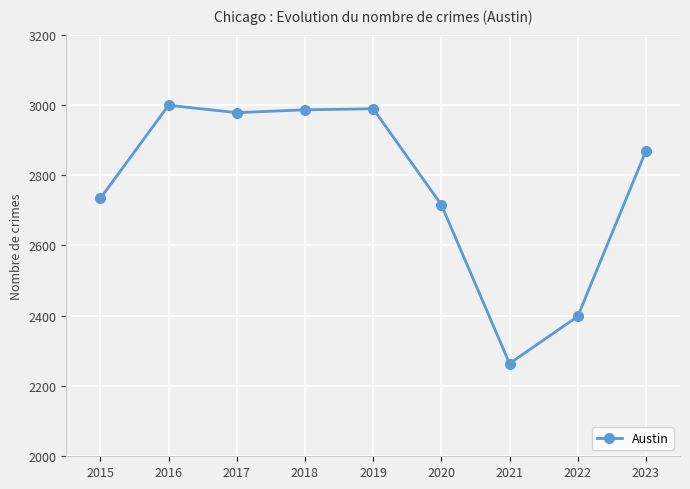

Which has a higher value, 2019 or 2015?

2019